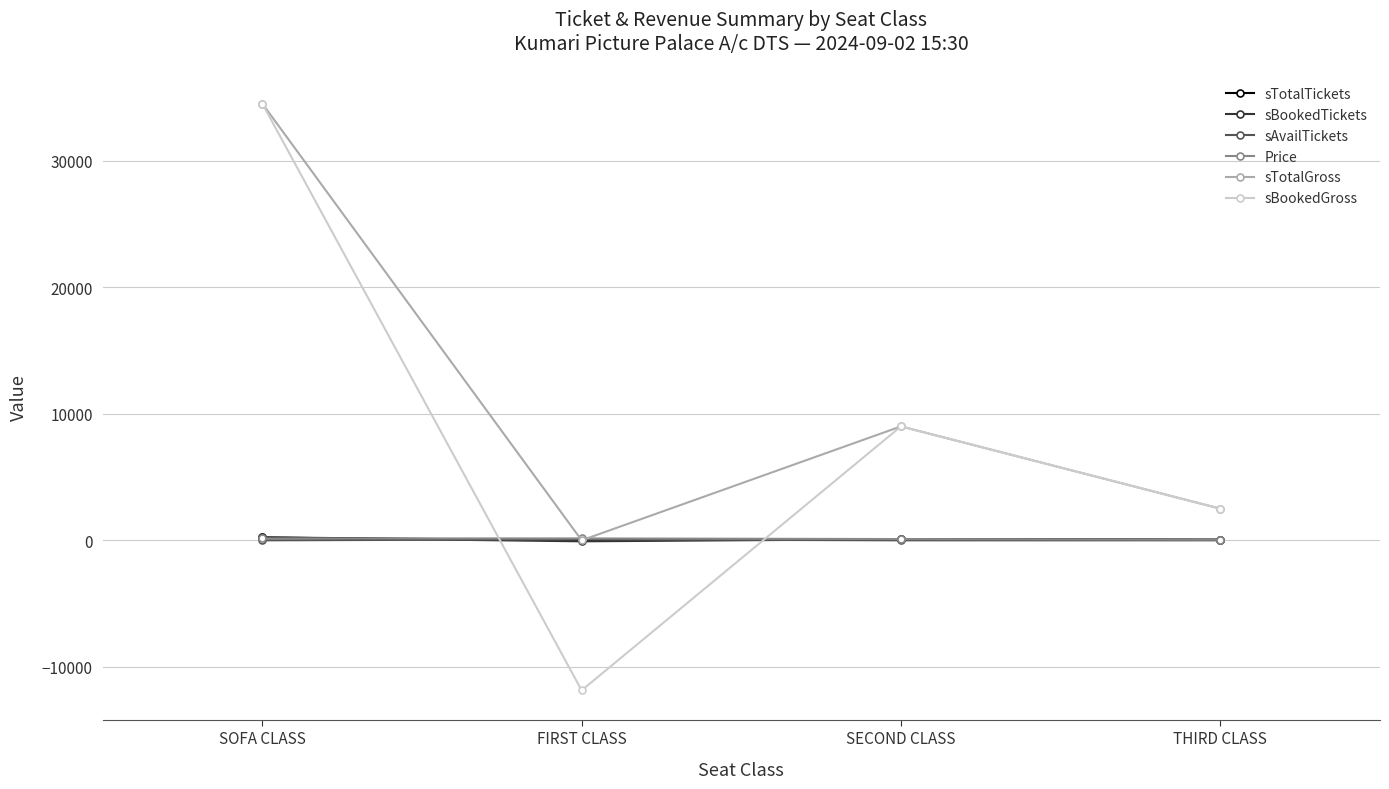

At which label is sBookedGross closest to 11325?

SECOND CLASS